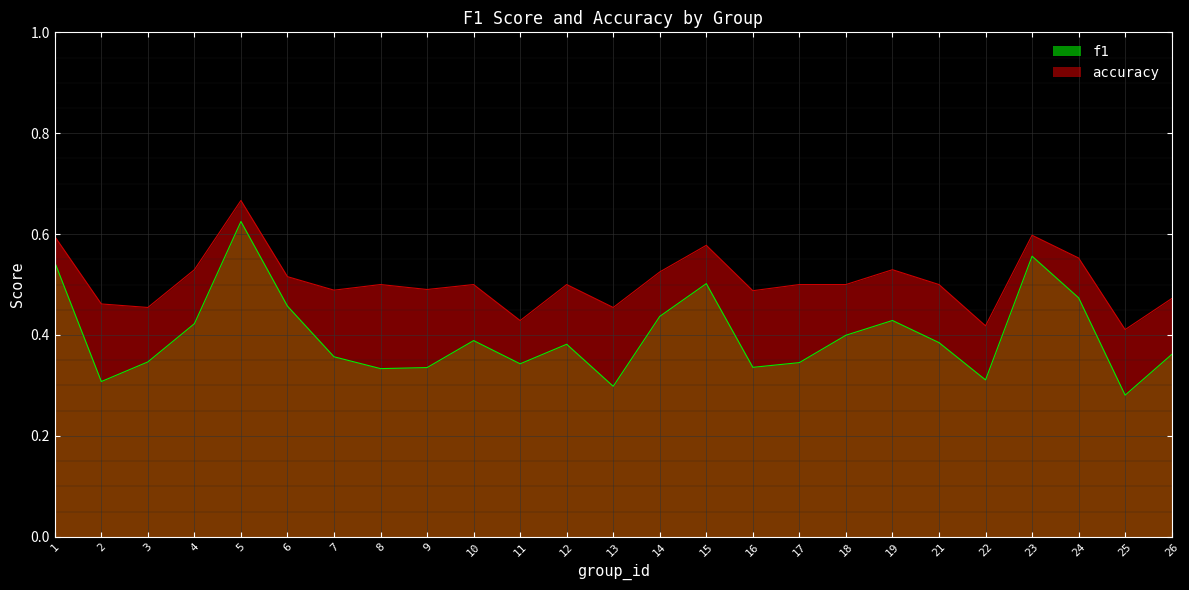

Is it true that accuracy equals 0.8 at 2?

False